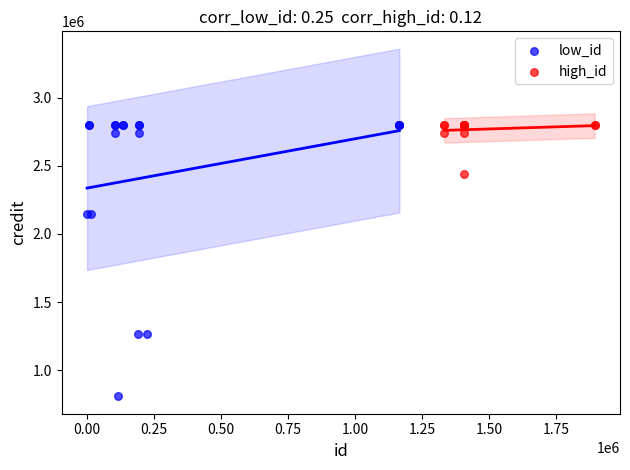

Which series reaches the minimum Y coordinate?

low_id